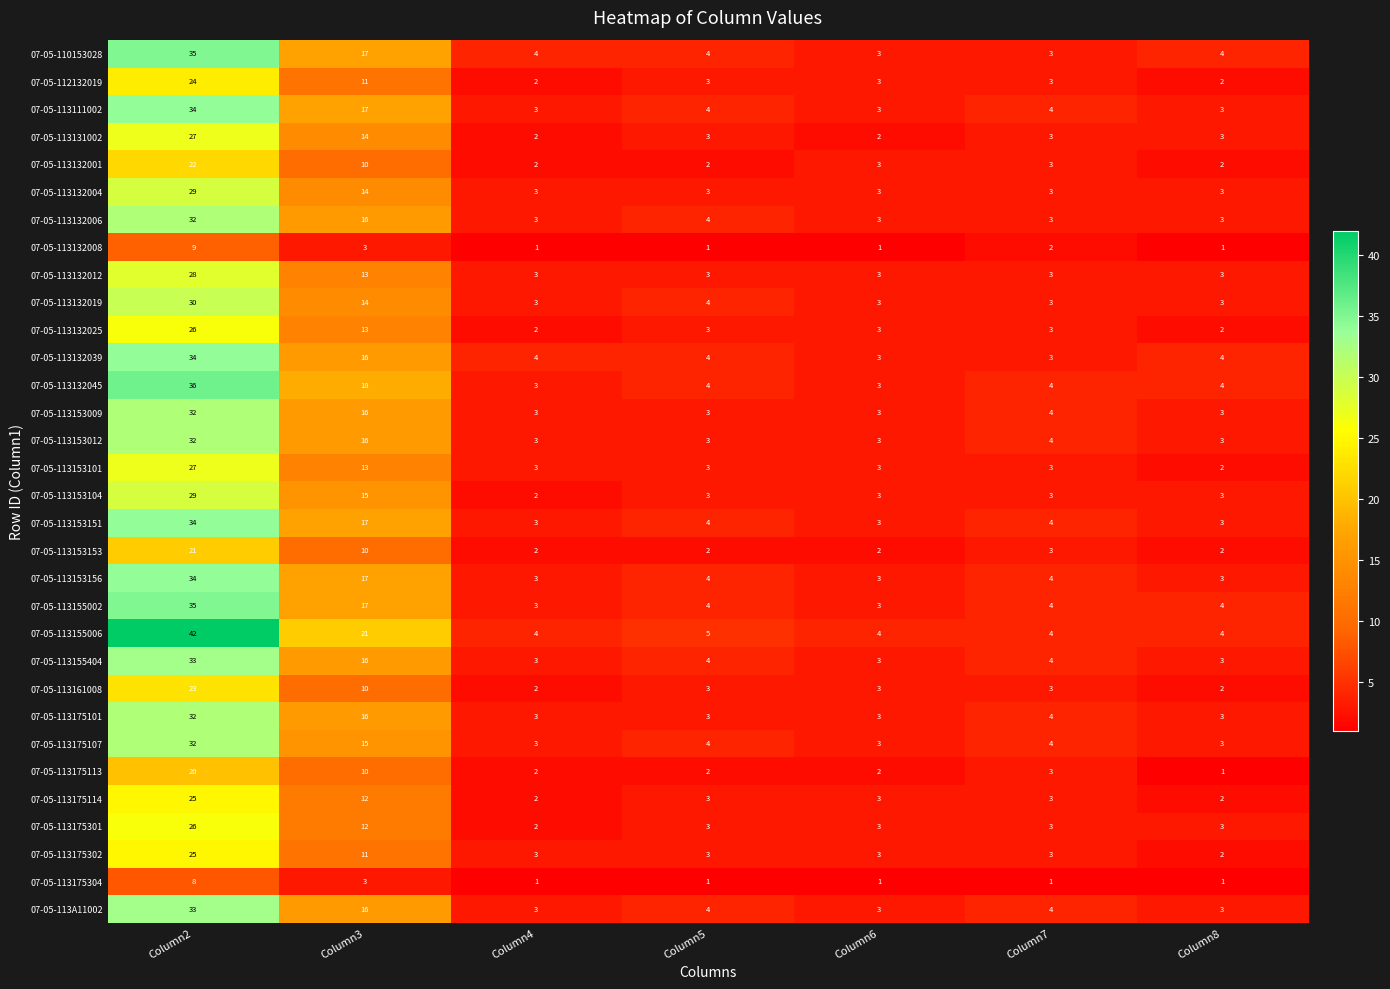

True or false: 07-05-113132019 has a value of 5 at Column7.

False